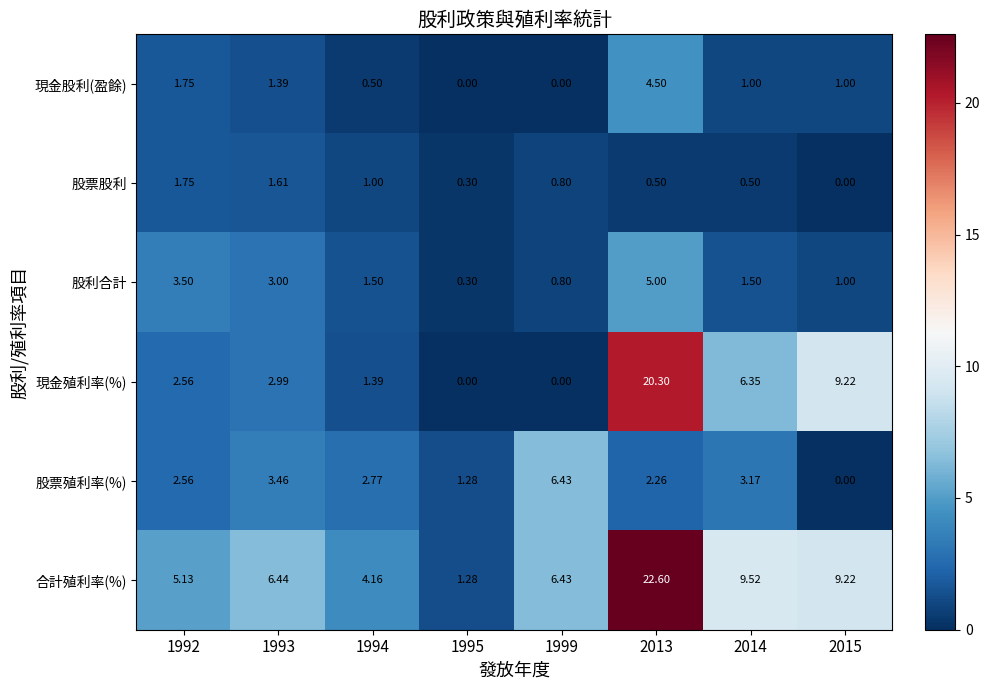

Which series has the widest spread of values?

合計殖利率(%)